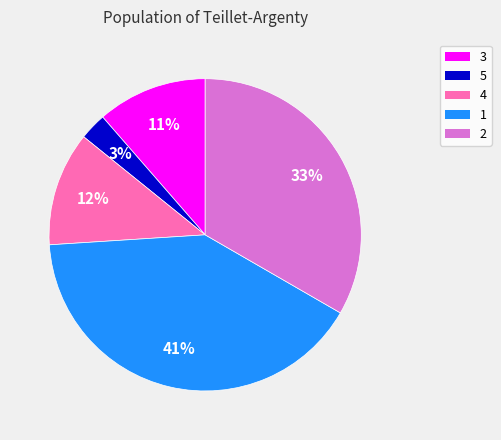

Is it true that 3 is 1% of the pie?

False